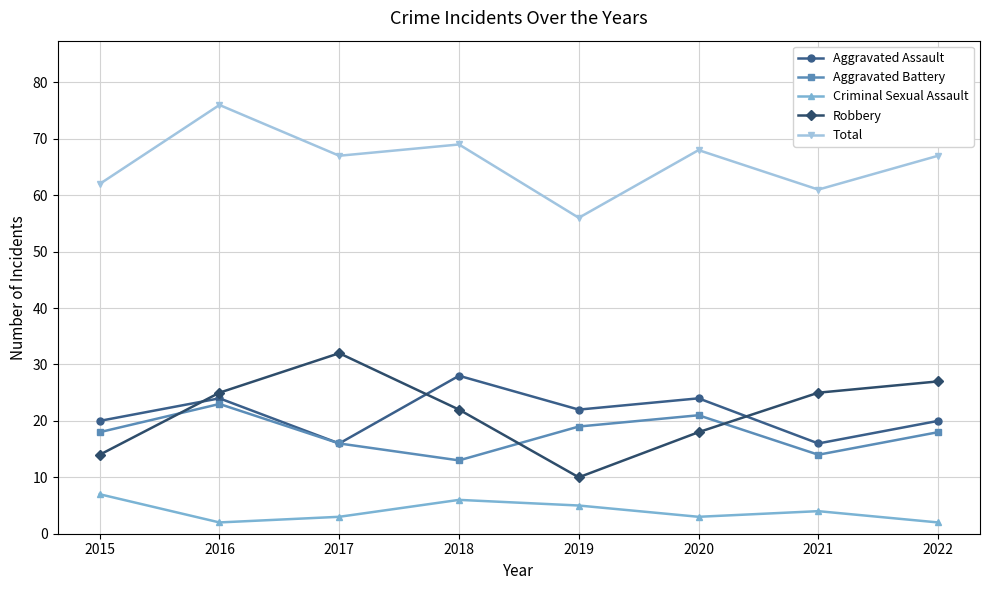

What is the difference between the maximum and minimum values in the Total series?

20